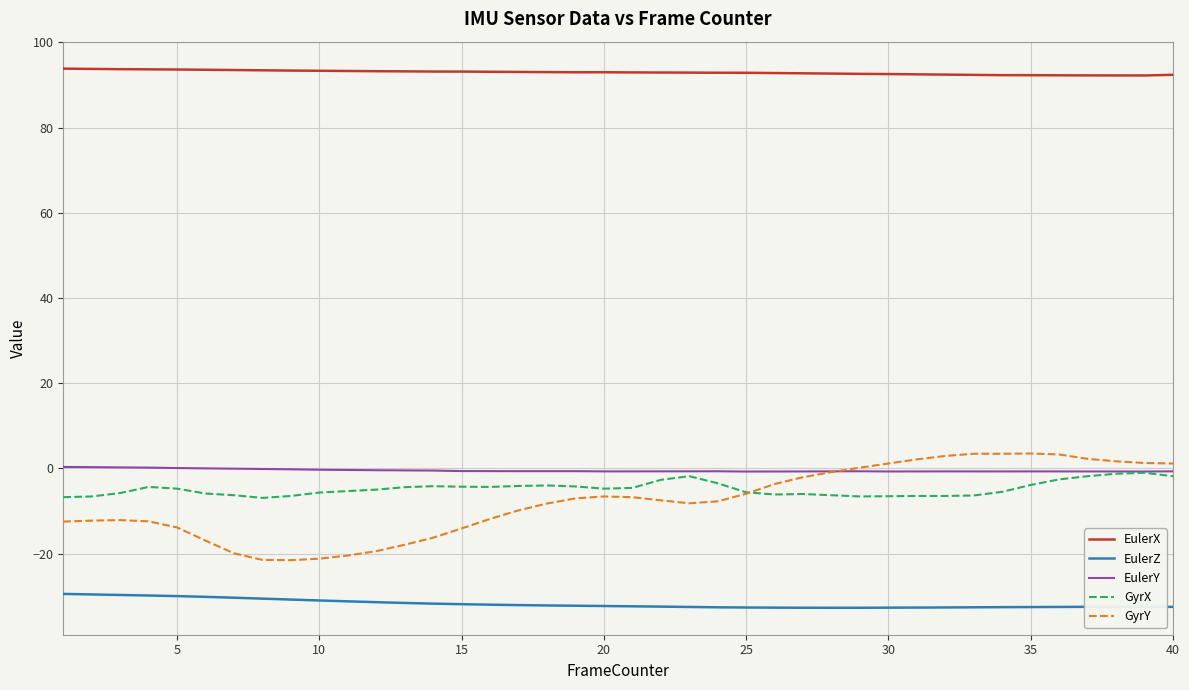

At how many categories does at least one series exceed 56?

40